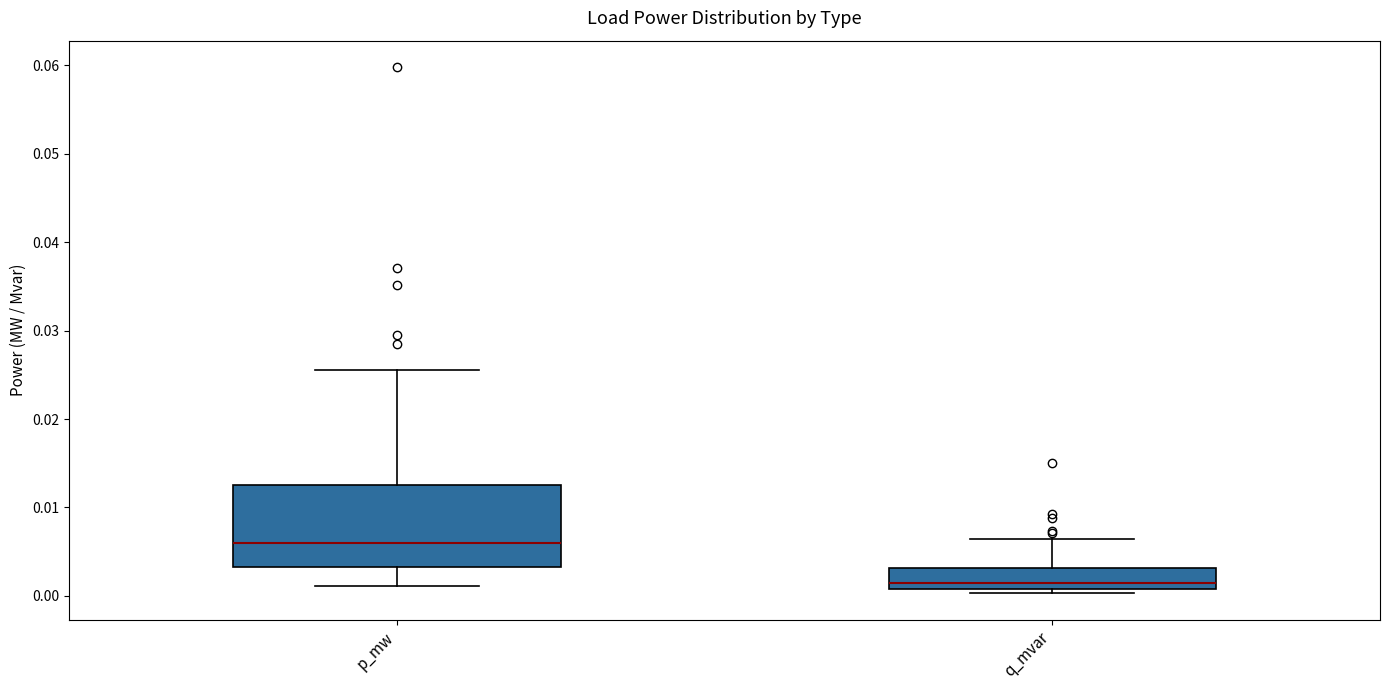

Reading left to right, read every box against the y-axis: the position of its median line, the range the box covers, and the ends of its whiskers. The values are not printed on the chart, so give them approximately, as read against the axis.

p_mw: median 0.006, box 0.003 to 0.013, whiskers 0.001 to 0.026
q_mvar: median 0.001 (just above the box's lower edge), box 0.001 to 0.003, whiskers 0.000 to 0.006